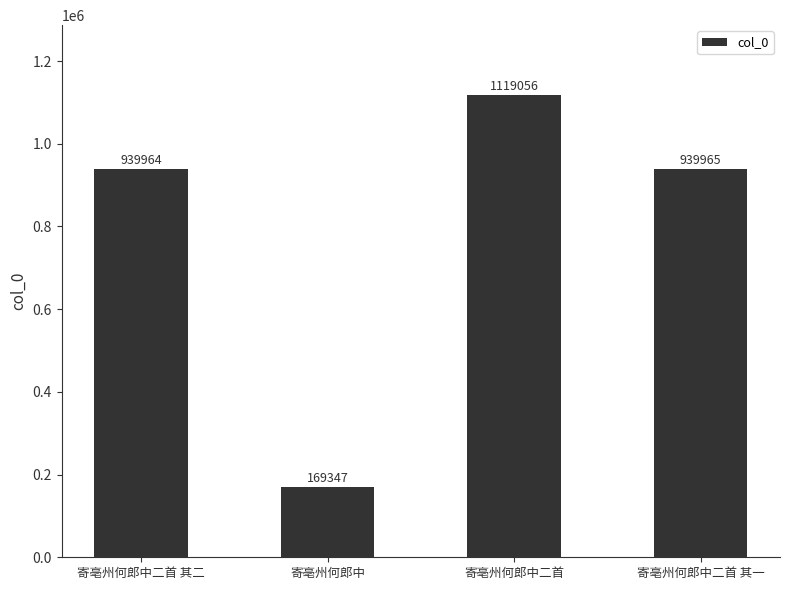

Rank the categories by value from highest to lowest.

寄亳州何郎中二首, 寄亳州何郎中二首 其一, 寄亳州何郎中二首 其二, 寄亳州何郎中